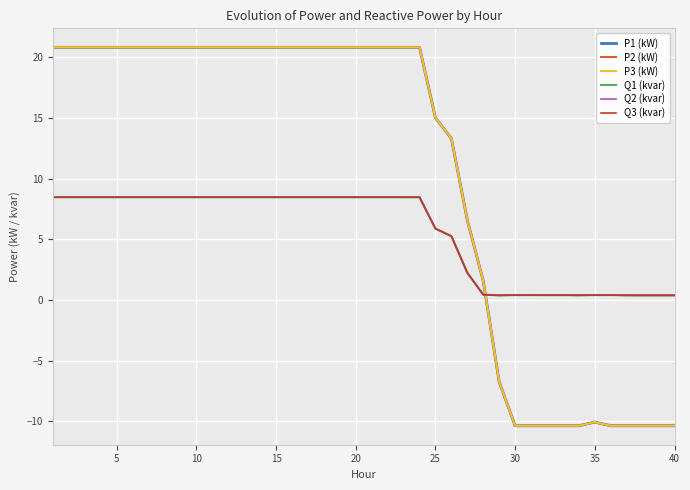

What is the lowest value of the P2 (kW) series?

-10.4